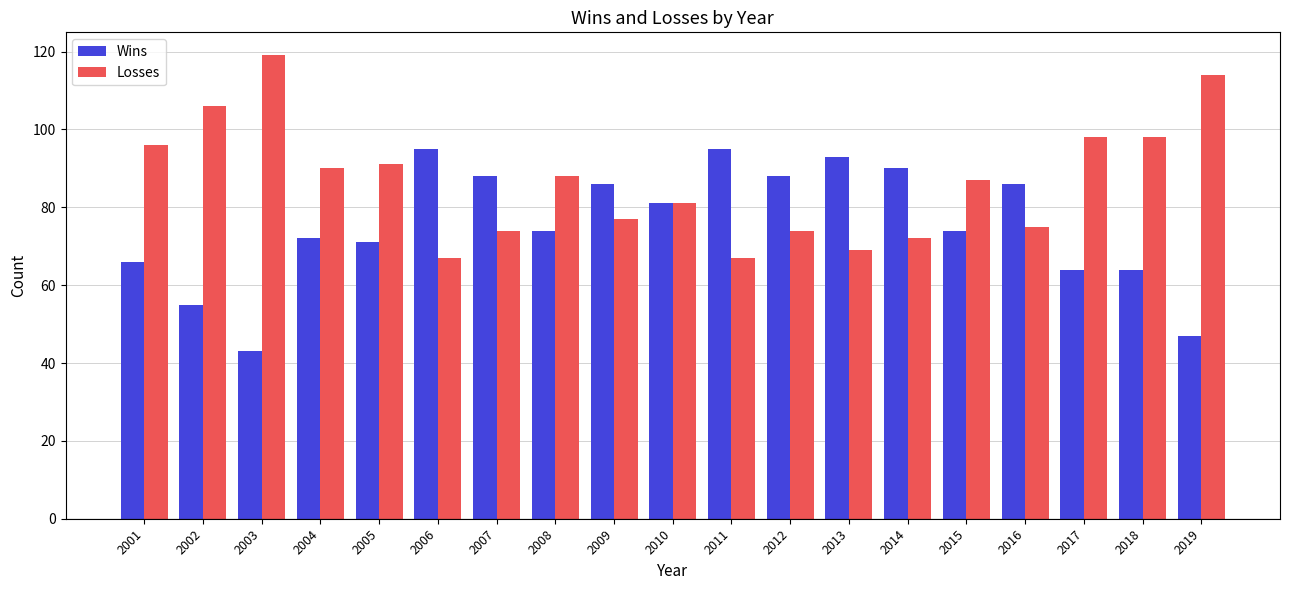

Are the bars grouped side by side (vs. stacked)?

Yes